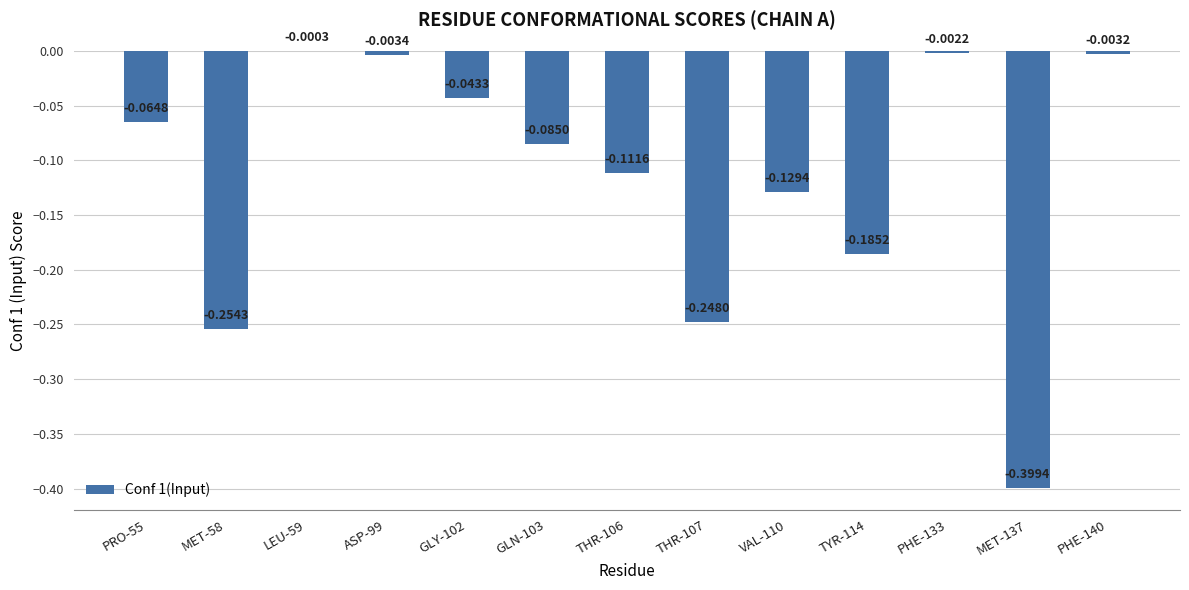

Between MET-58 and VAL-110, which is larger?

VAL-110